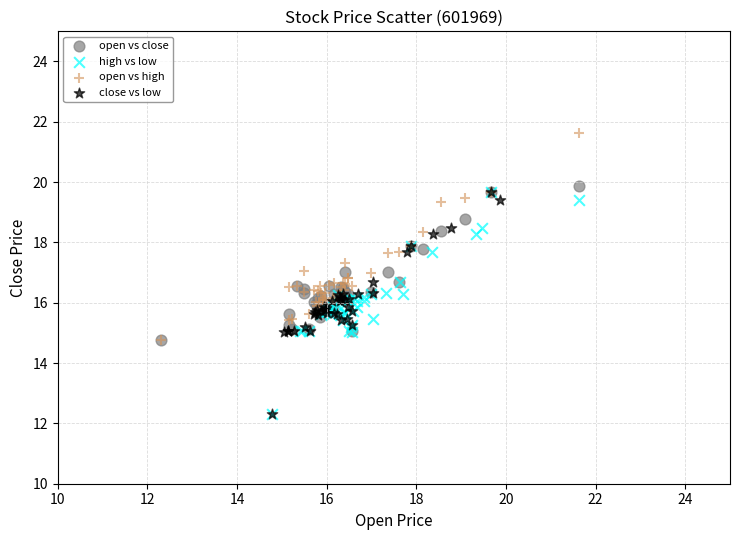

Which series reaches the maximum Y coordinate?

open vs high